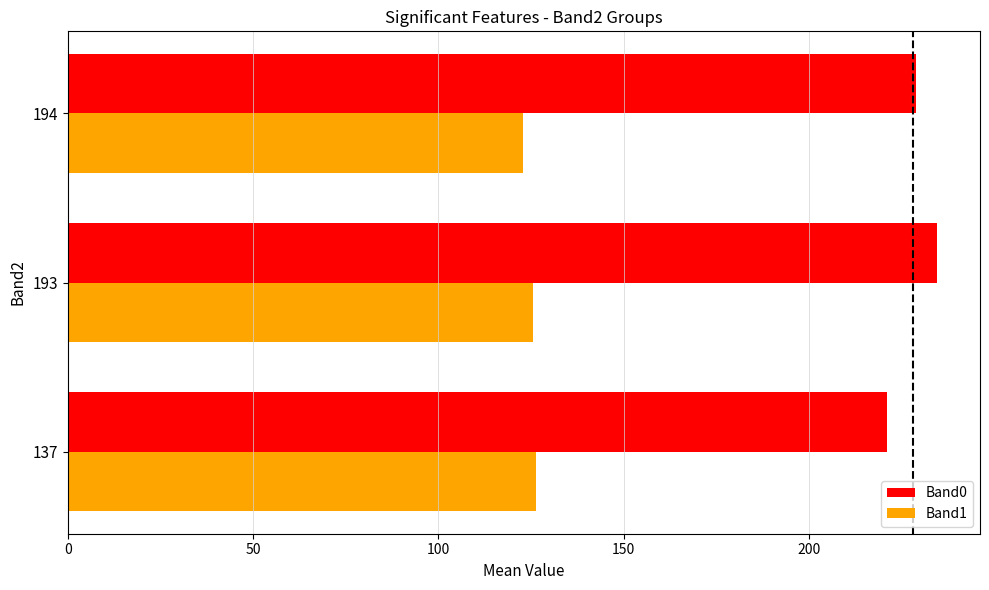

True or false: Band1 has a value of 126.5 at 137.

True